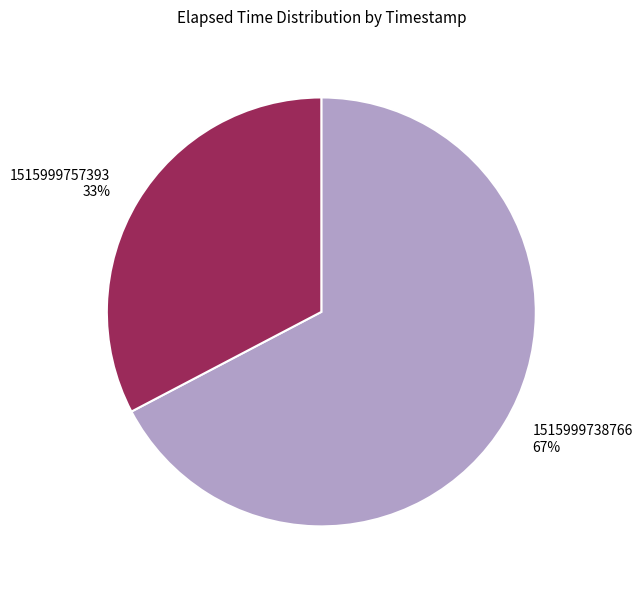

Rank the categories by value from highest to lowest.

1515999738766, 1515999757393